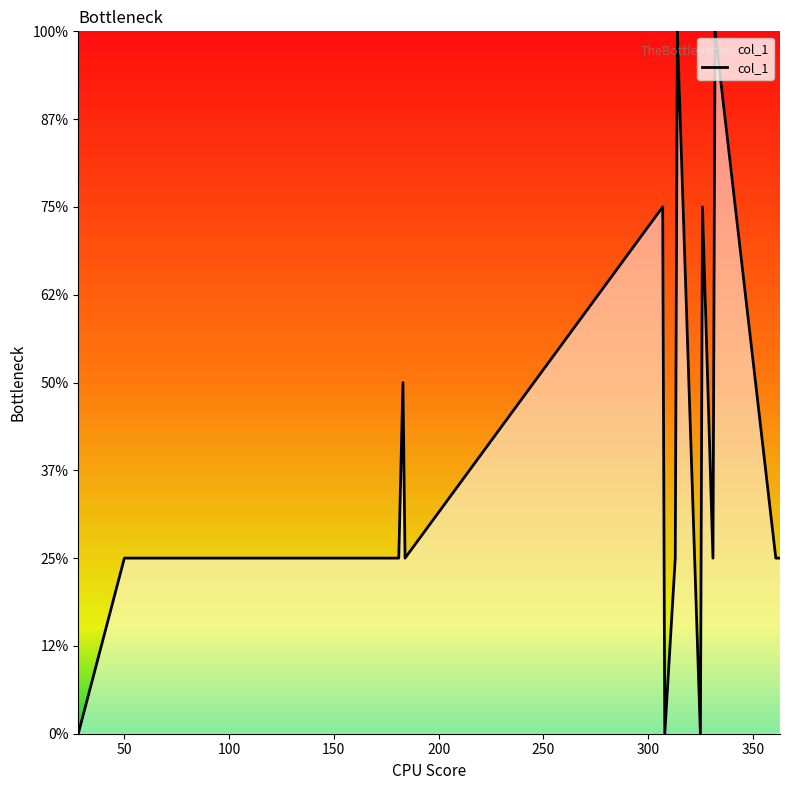

How many interior local valleys (lower than both neighbors) does the data have?

4